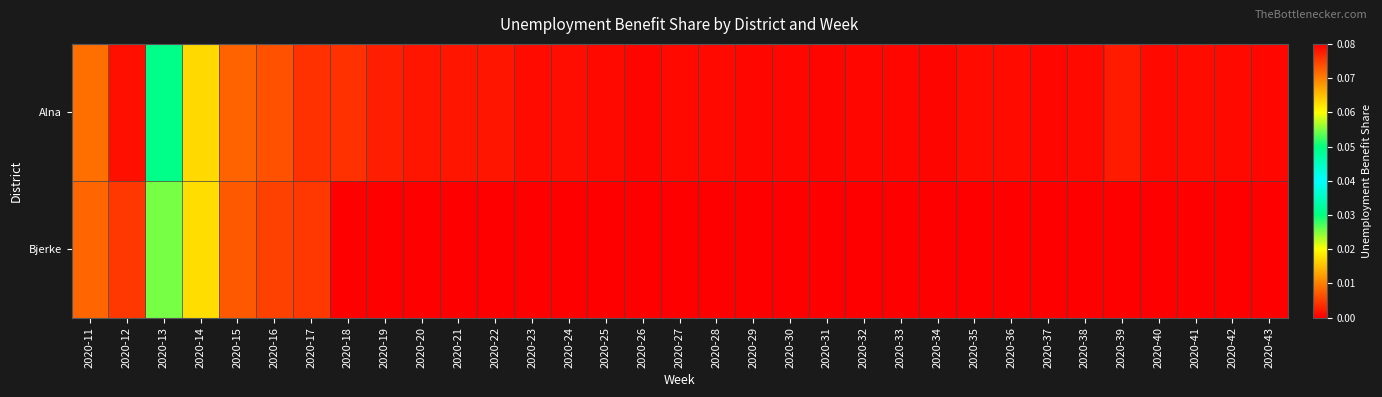

List the series in order of their peak value, lowest first.

Bjerke, Alna